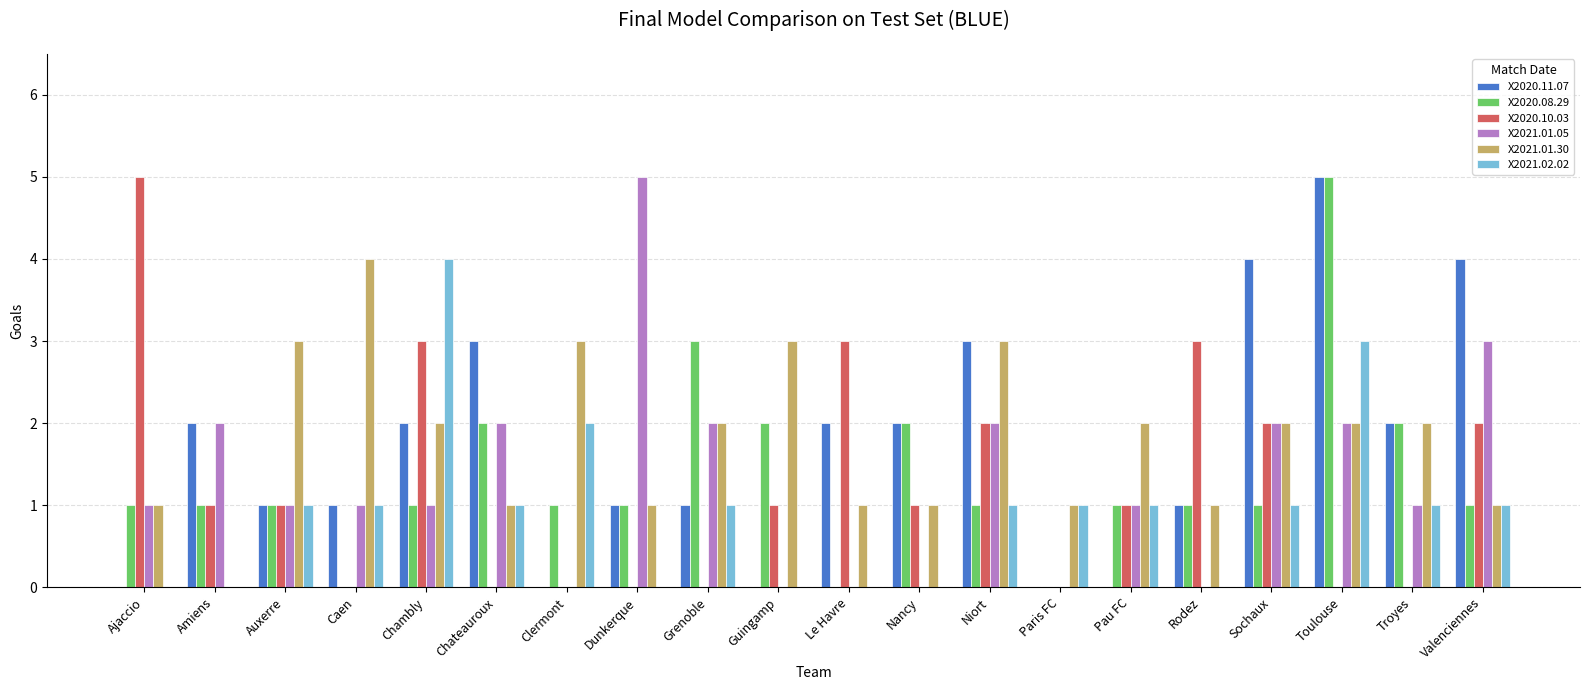

Are the bars grouped side by side (vs. stacked)?

Yes